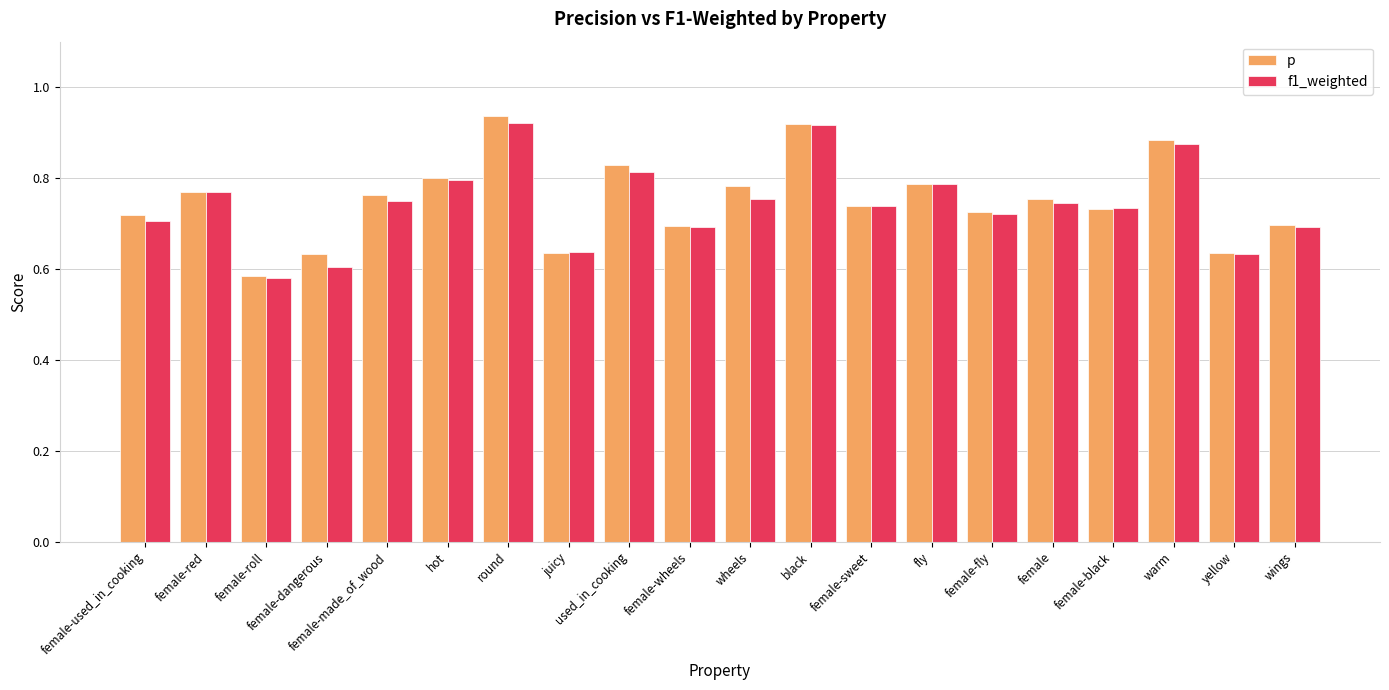

The p series shows 0.2 at female-roll. True or false?

False